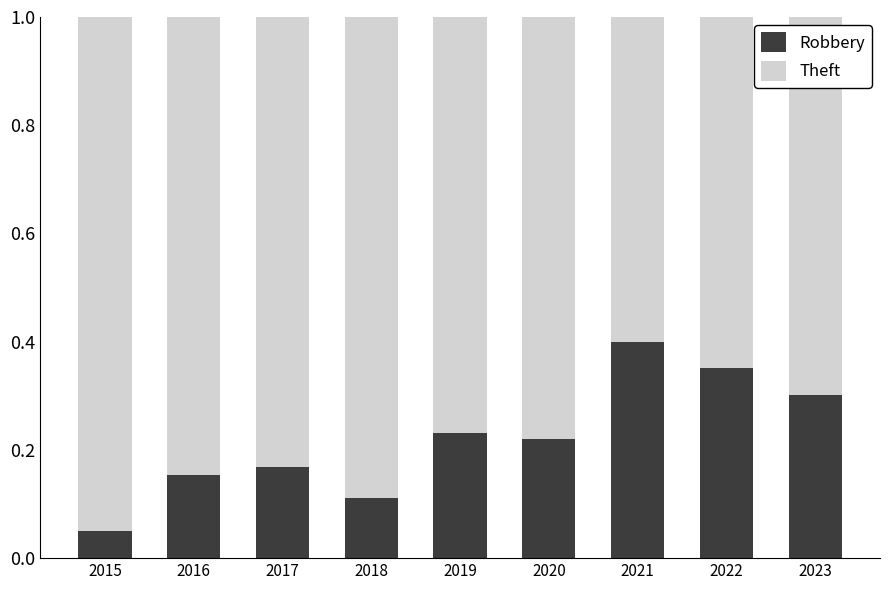

Count the number of data series in this chart.

2